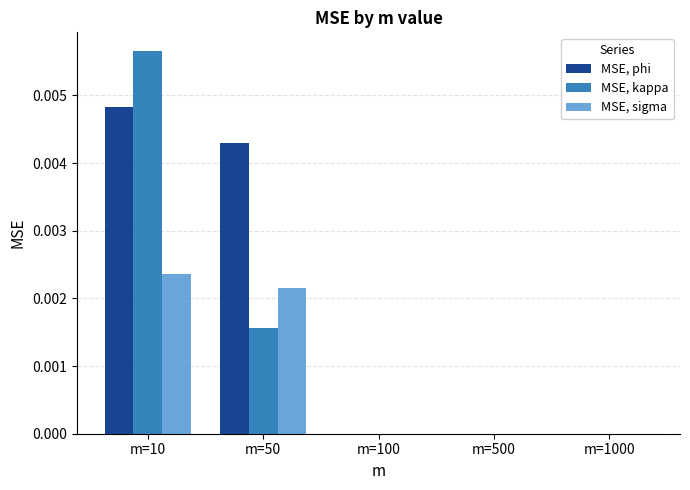

Which category has the highest value in the MSE, phi series?

m=10